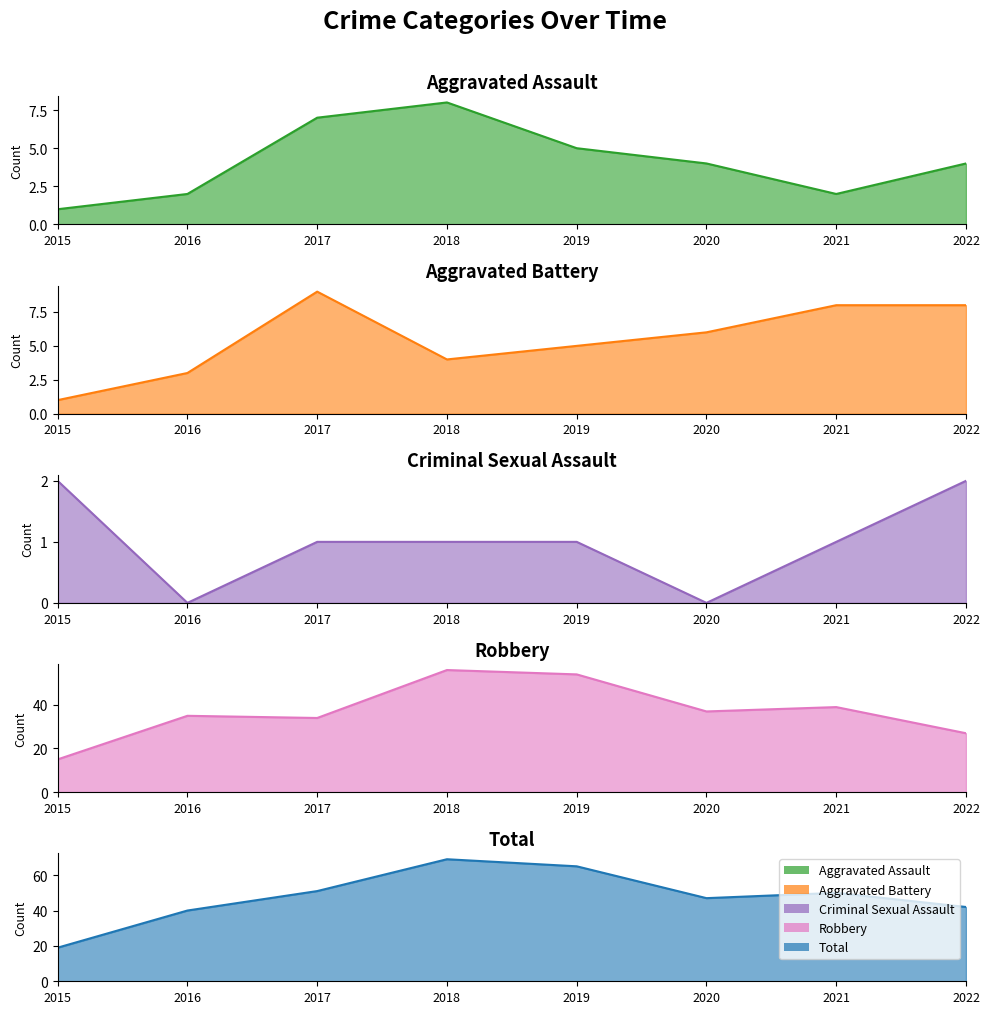

True or false: Total and Aggravated Assault intersect in this chart.

False